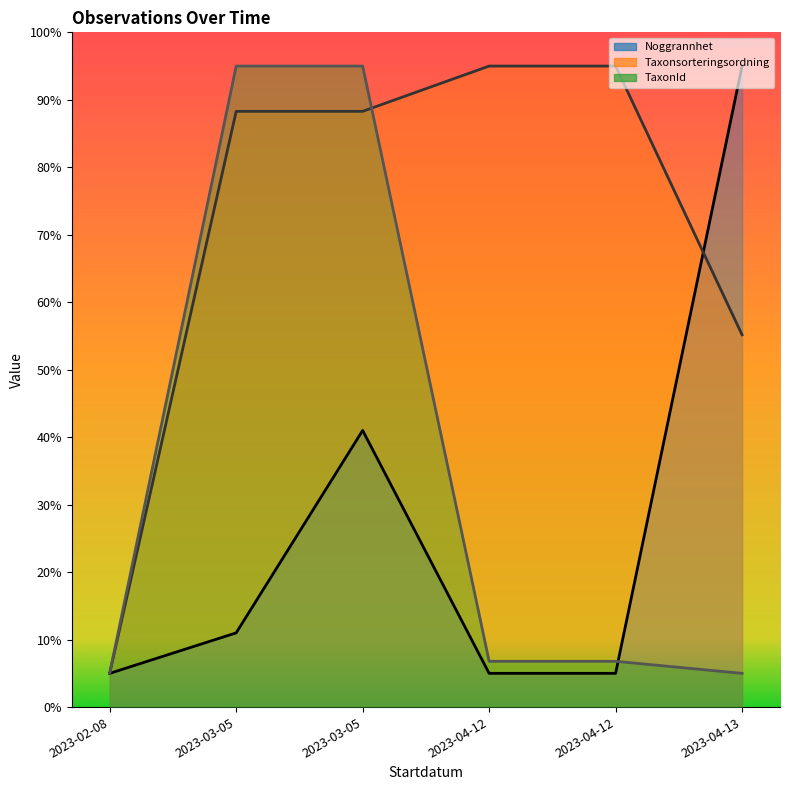

Which series has the widest spread of values?

Noggrannhet